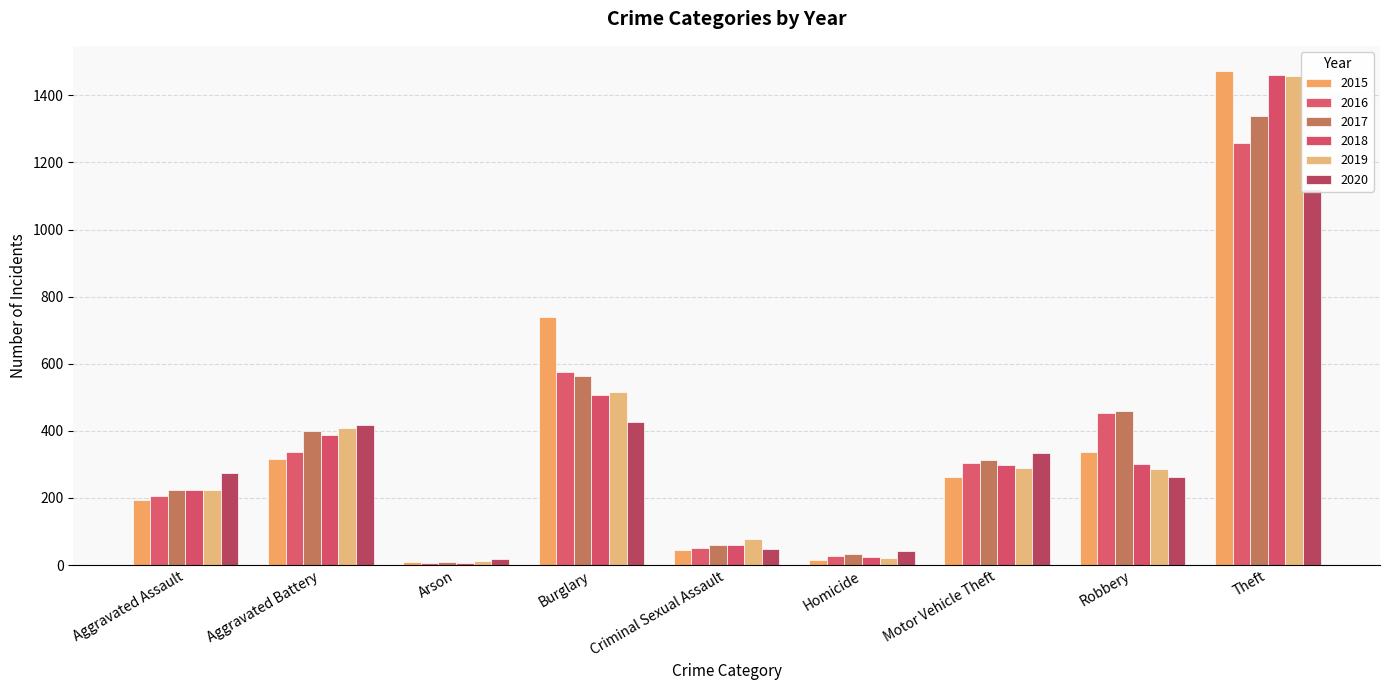

What is the difference between the 2020 values at Theft and Aggravated Assault?

847